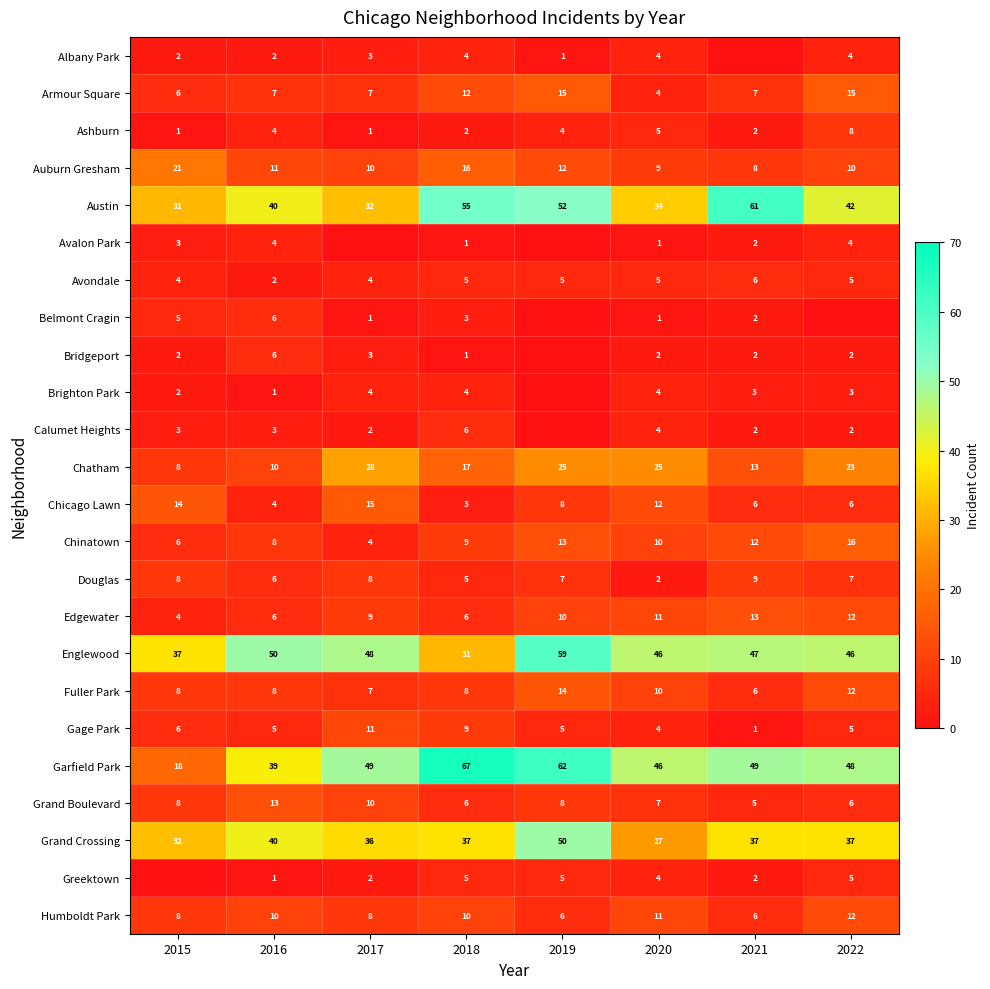

What is the lowest value of the Garfield Park series?

18